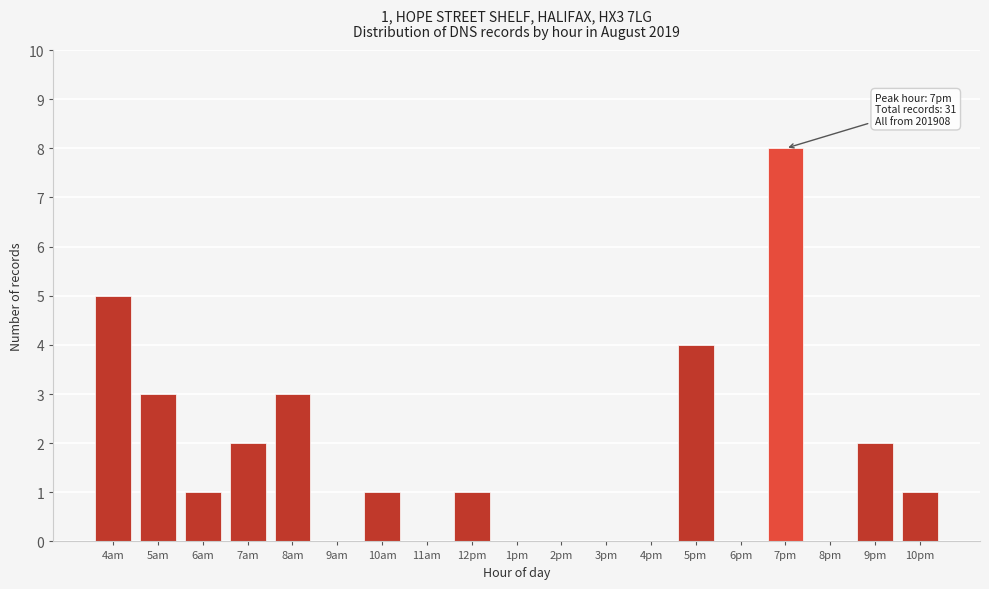

Reading left to right, list all the values displayed in this chart.

4am=5	5am=3	6am=1	7am=2	8am=3	9am=0	10am=1	11am=0	12pm=1	1pm=0	2pm=0	3pm=0	4pm=0	5pm=4	6pm=0	7pm=8	8pm=0	9pm=2	10pm=1